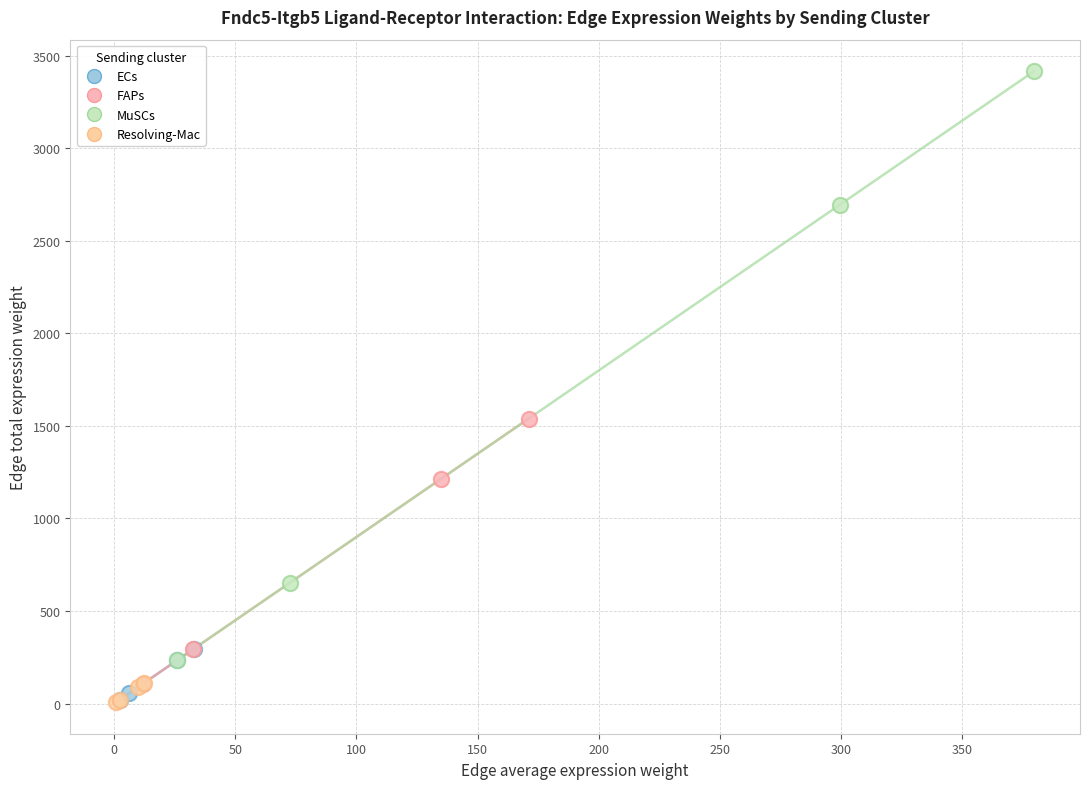

Which series contains the highest Y value?

MuSCs